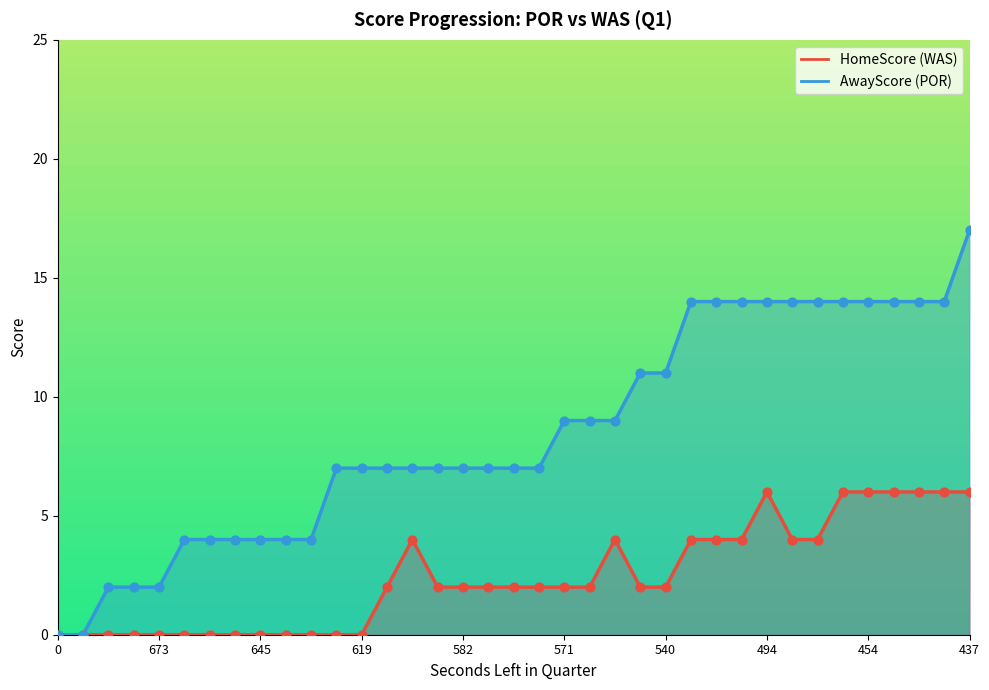

At which category is the sum across all series the highest?

437